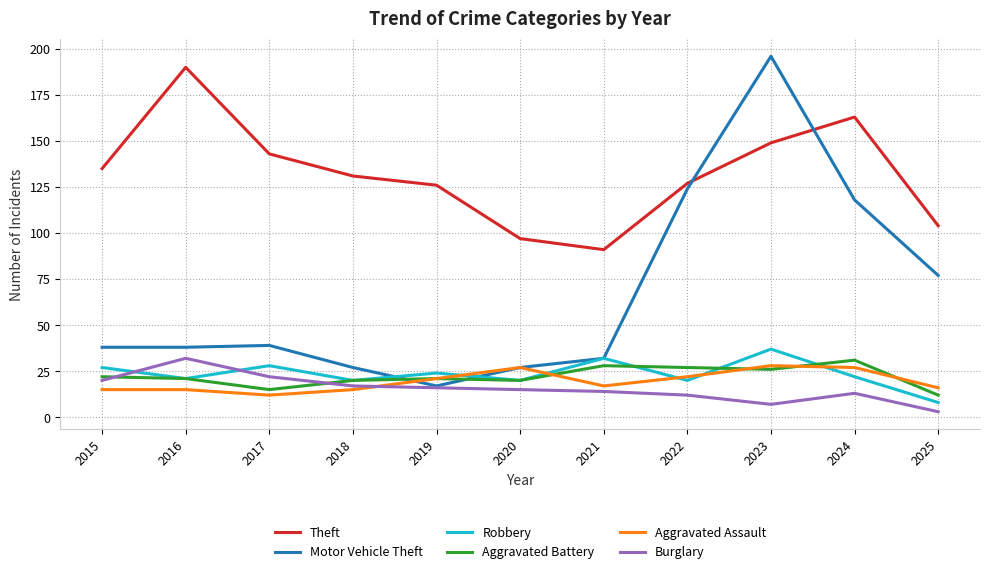

What is the total value across all series at 2025?

220